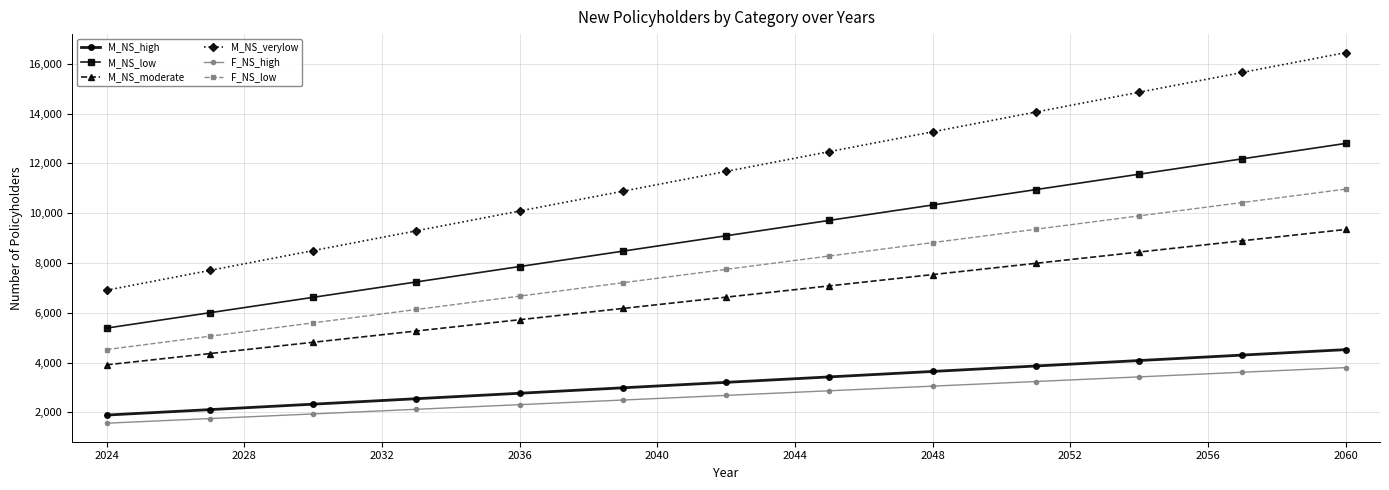

Count the number of data series in this chart.

6